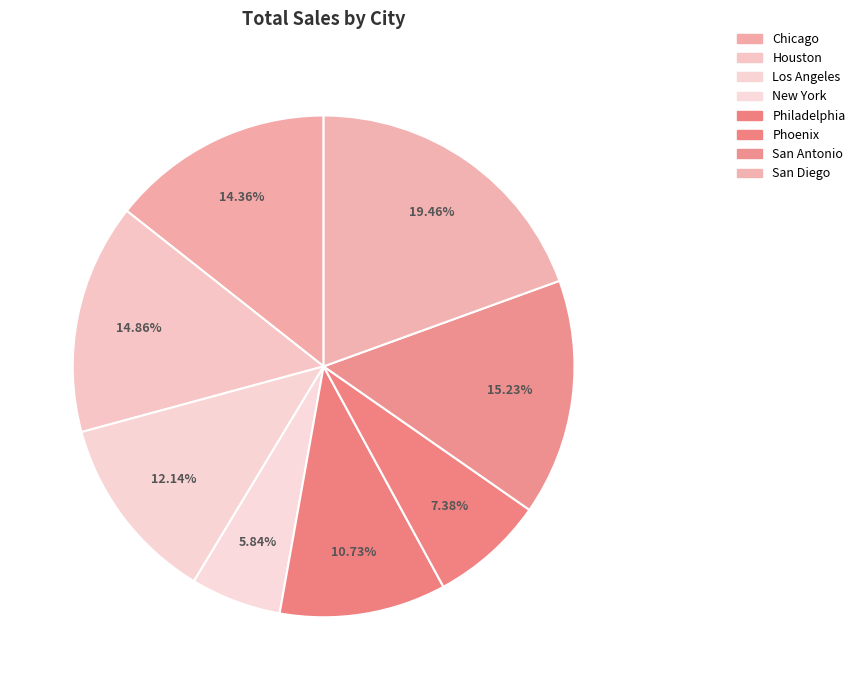

Count the number of slices in the pie.

8